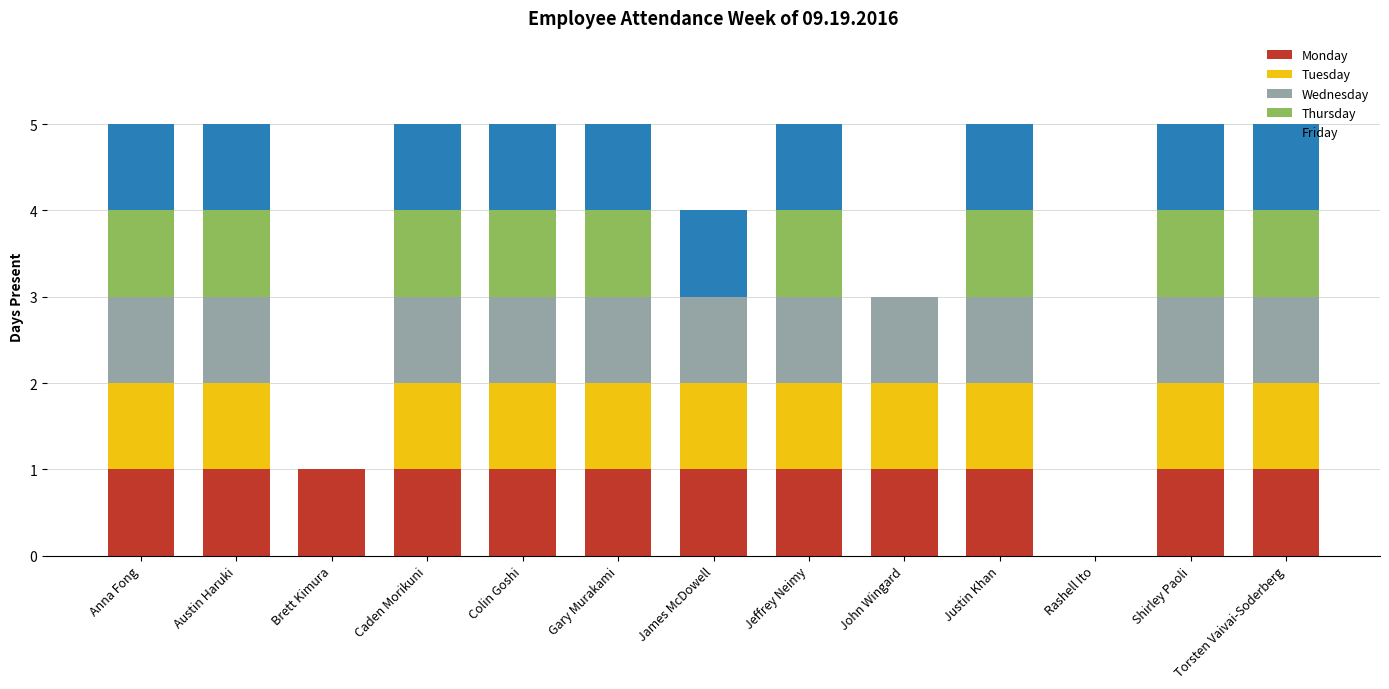

Are the bars horizontal?

No